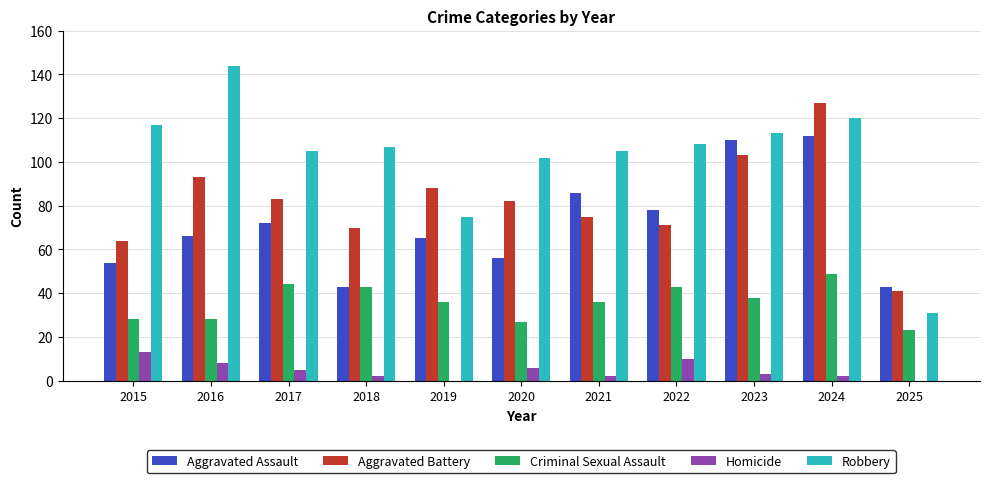

True or false: Aggravated Battery has a value of 83 at 2017.

True